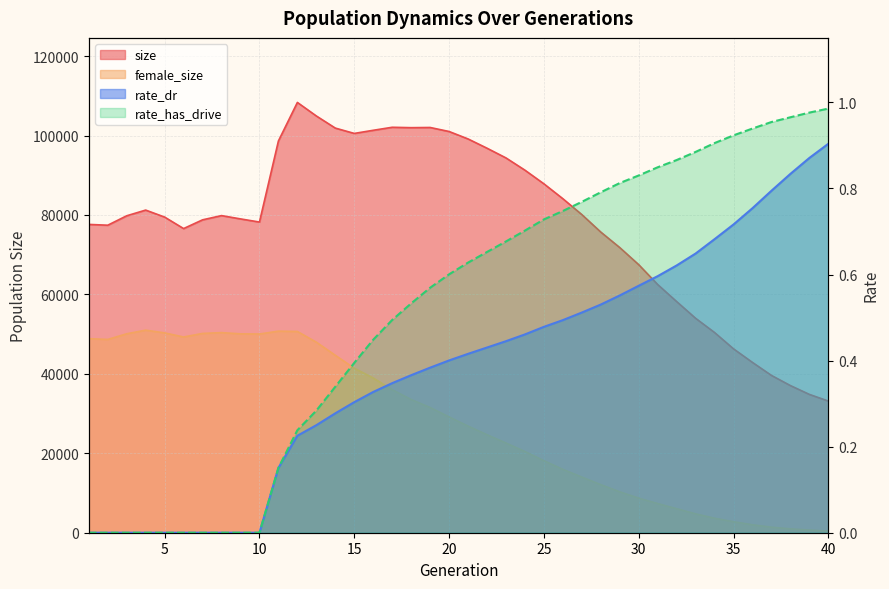

What are all the series names shown in the legend?

size, female_size, rate_dr, rate_has_drive